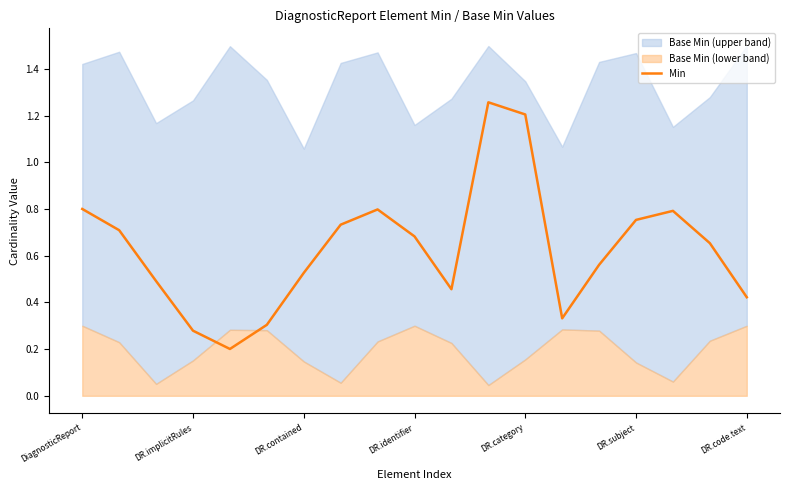

What is the label of the 3rd point from the left?

DR.contained